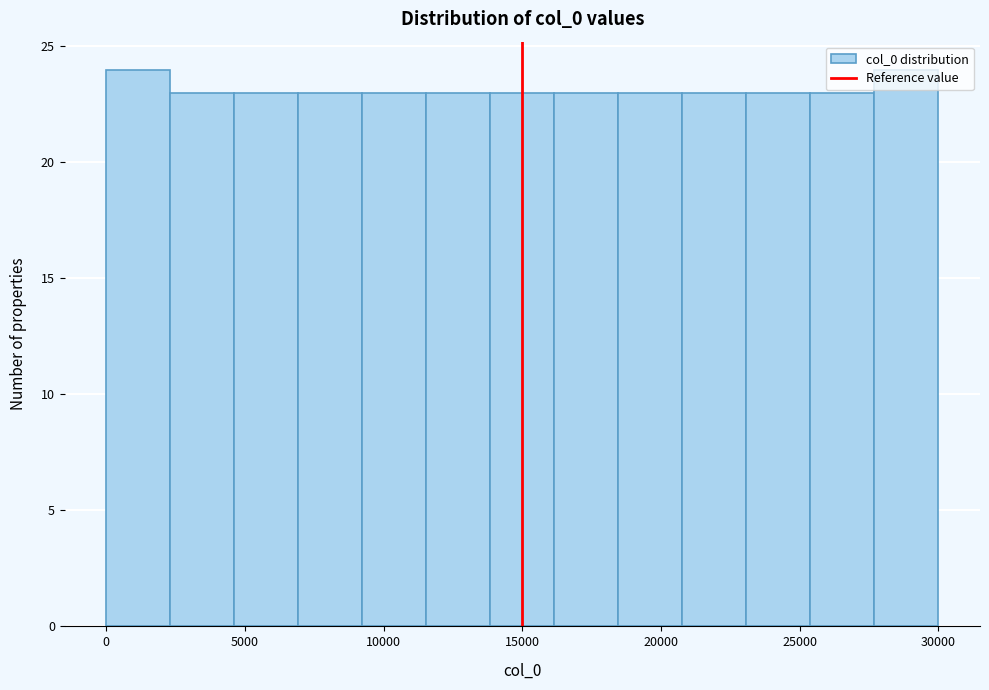

Reading left to right, transcribe this chart: for each bar, give the range it covers on the x-axis and its height. Neither the bar edges nor the heights are printed on the chart, so give them approximately, as read against the axes.

0 to 2500: 24
2500 to 4500: 23
4500 to 7000: 23
7000 to 9000: 23
9000 to 11500: 23
11500 to 14000: 23
14000 to 16000: 23
16000 to 18500: 23
18500 to 21000: 23
21000 to 23000: 23
23000 to 25500: 23
25500 to 27500: 23
27500 to 30000: 24